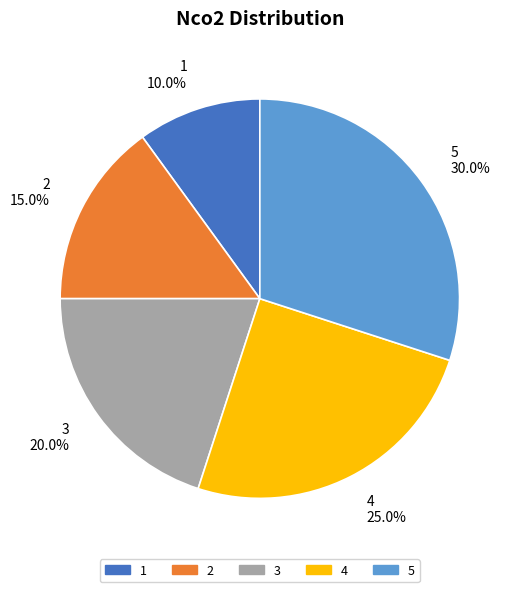

To the nearest percent, what is the difference between the 5 and 2 slice percentages?

15%